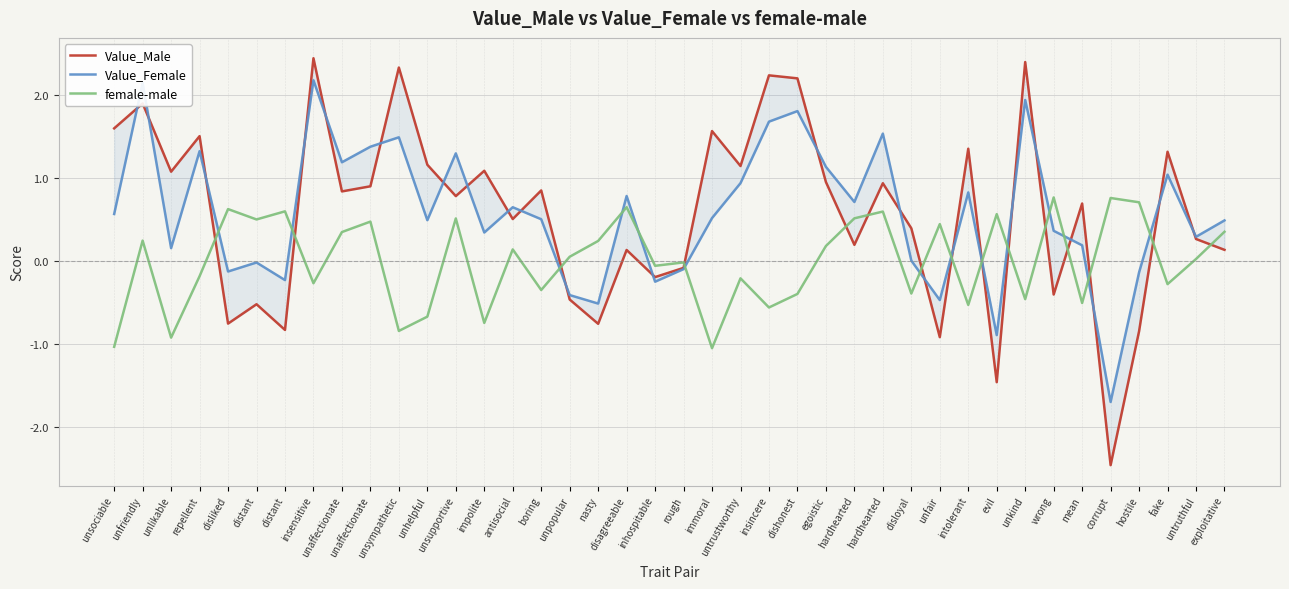

How many distinct data groups are displayed?

3